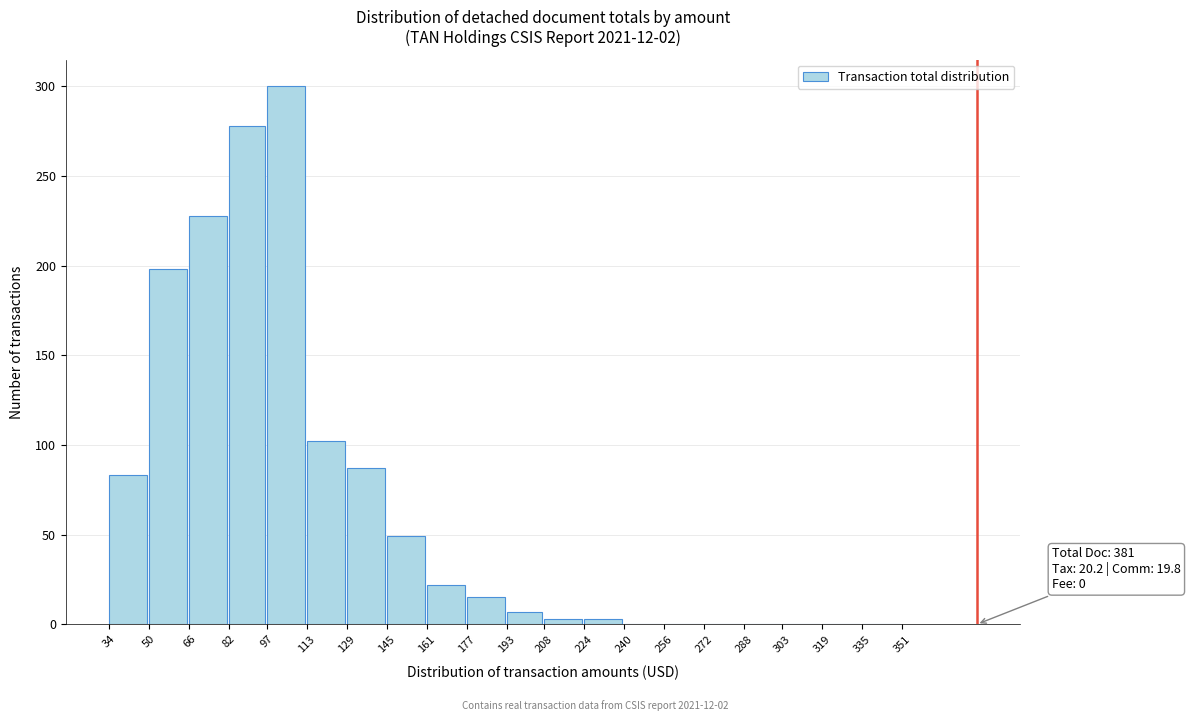

Reading right to left, list all the values displayed in this chart.

335=0	319=0	303=0	288=0	272=0	256=0	240=0	224=3	208=3	193=7	177=15	161=22	145=49	129=87	113=102	97=300	82=278	66=228	50=198	34=83